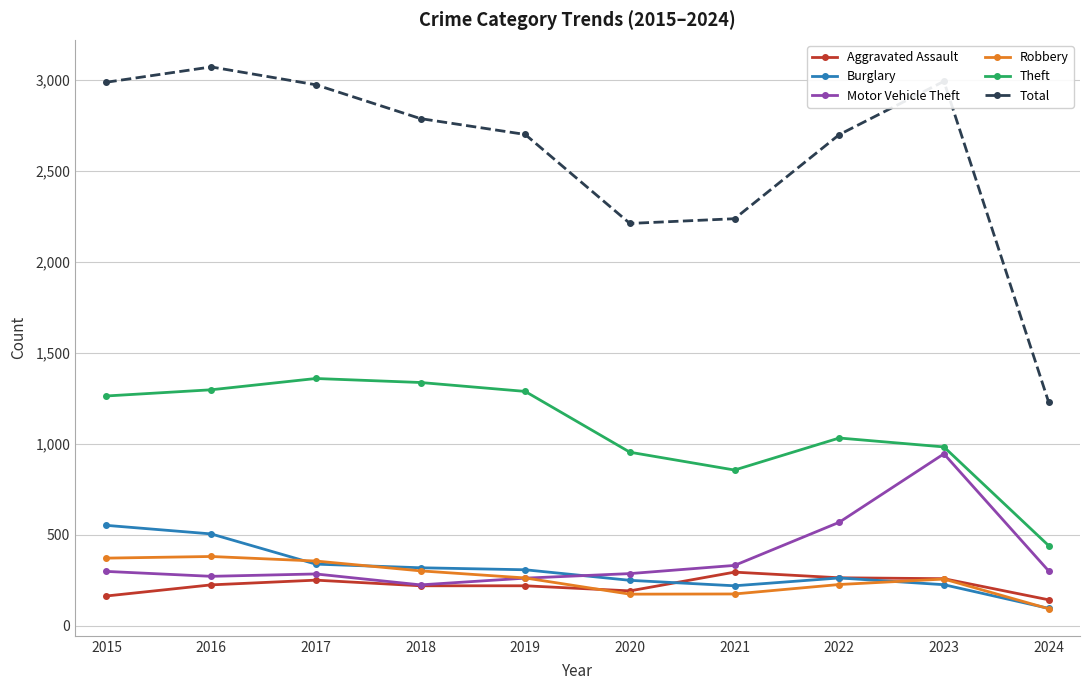

At how many categories does at least one series exceed 2412?

7